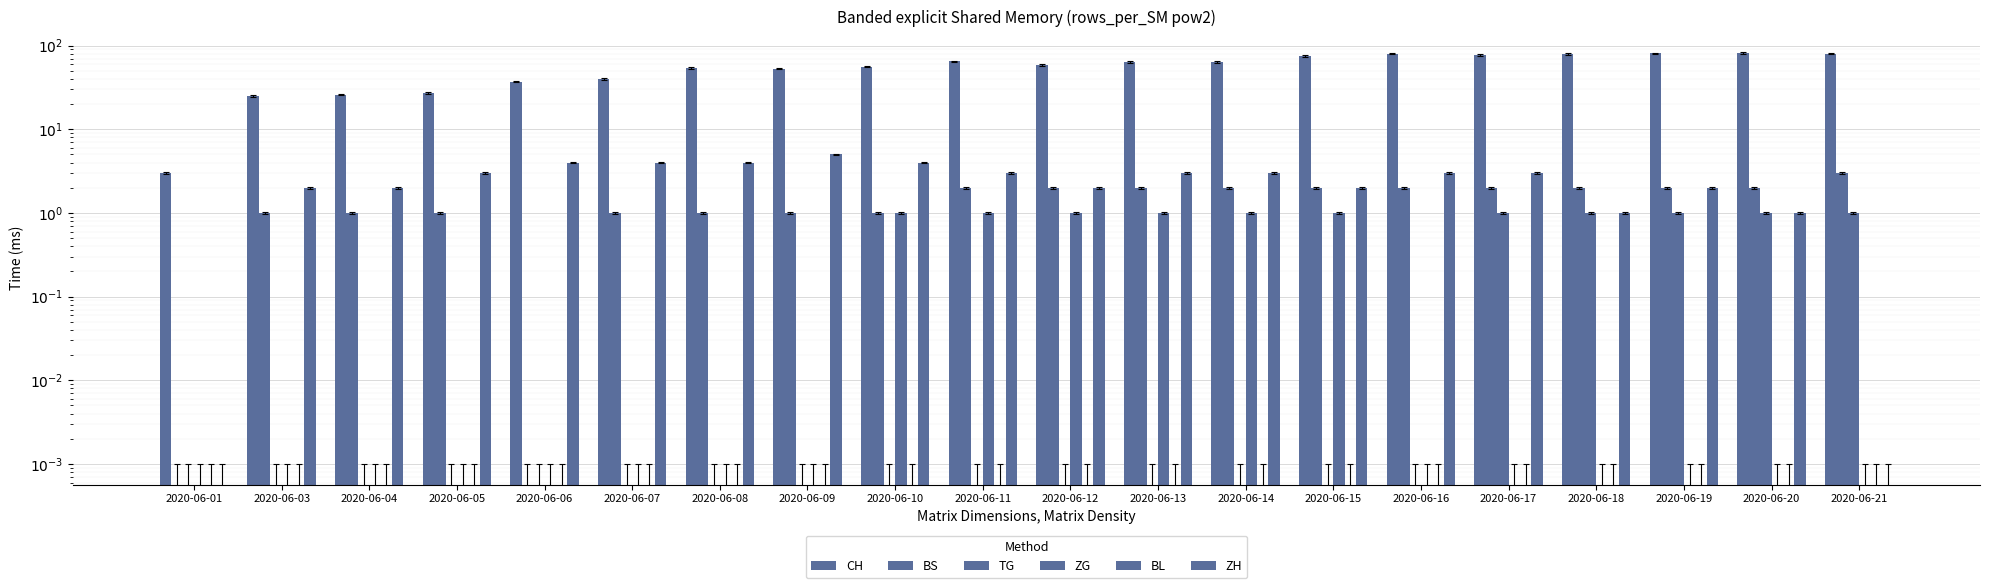

What is the sum of the BS values at 2020-06-17 and 2020-06-19?

4